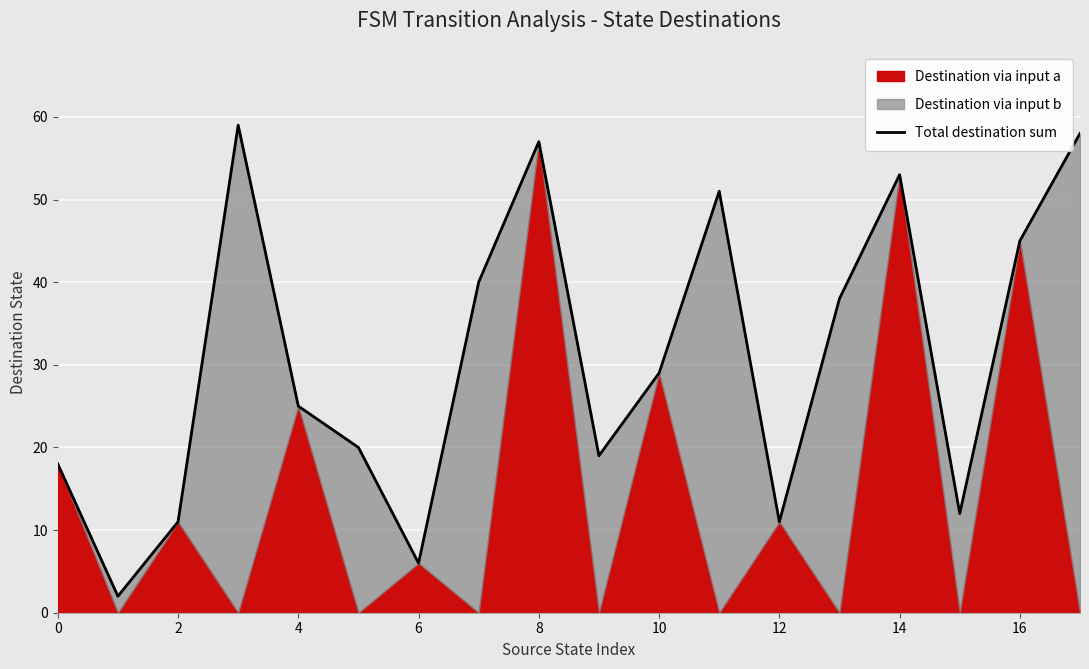

What is the label of the 15th point from the left?

14